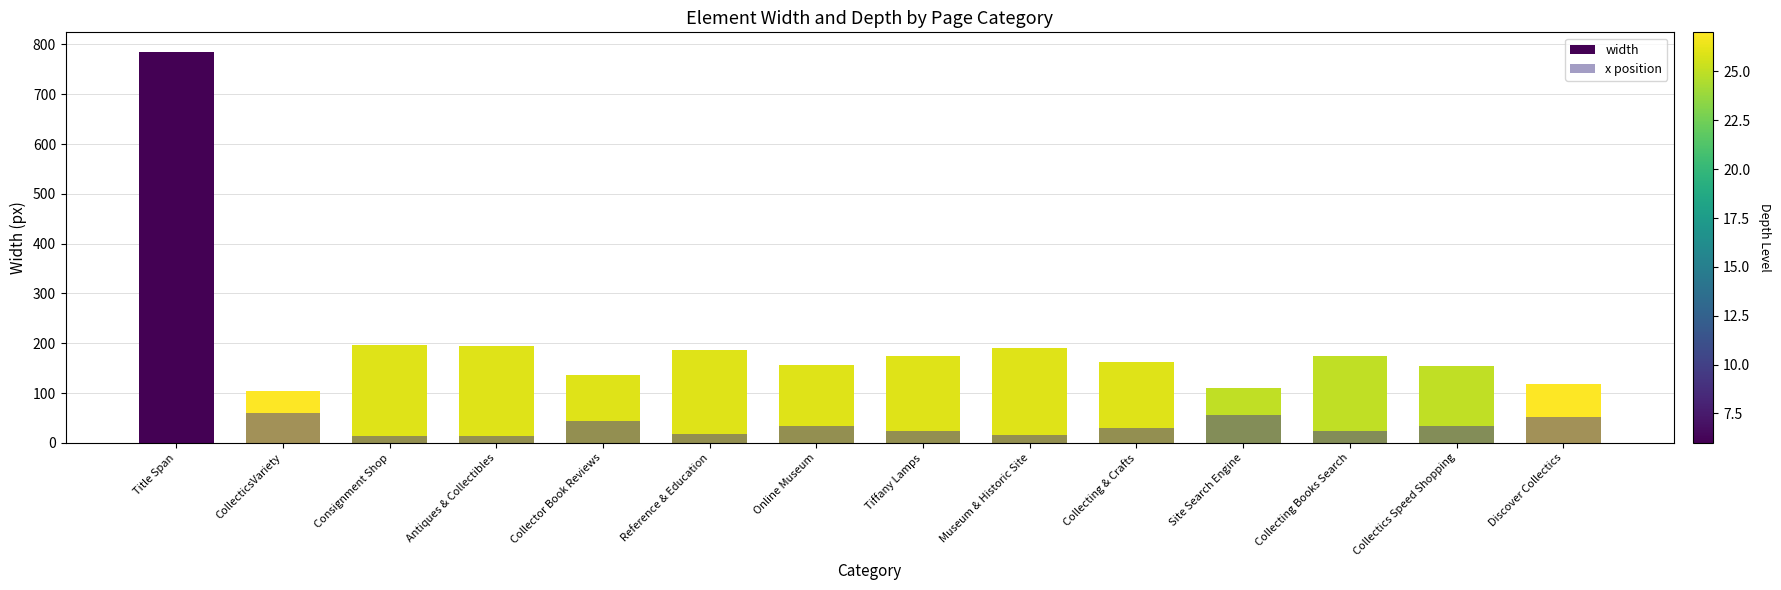

What is the total value across all series at Title Span?

785